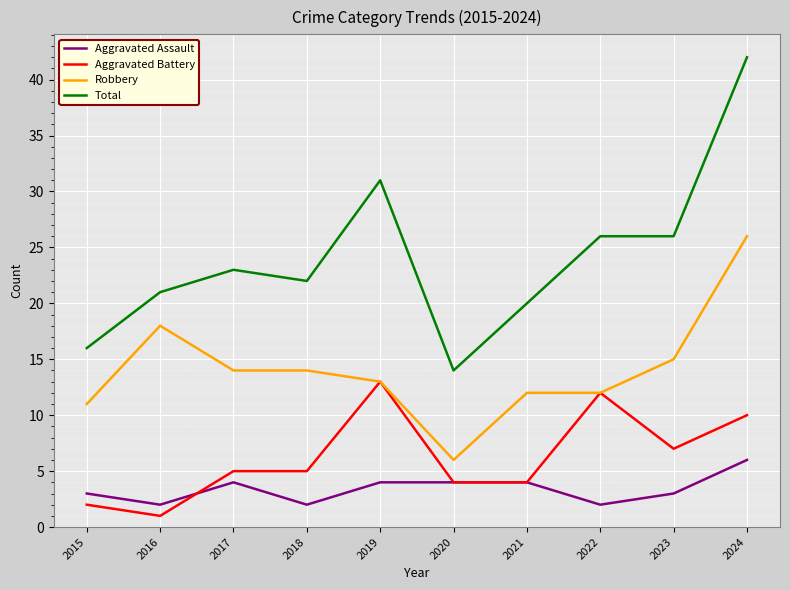

At which category does the chart reach its peak across all series?

2024